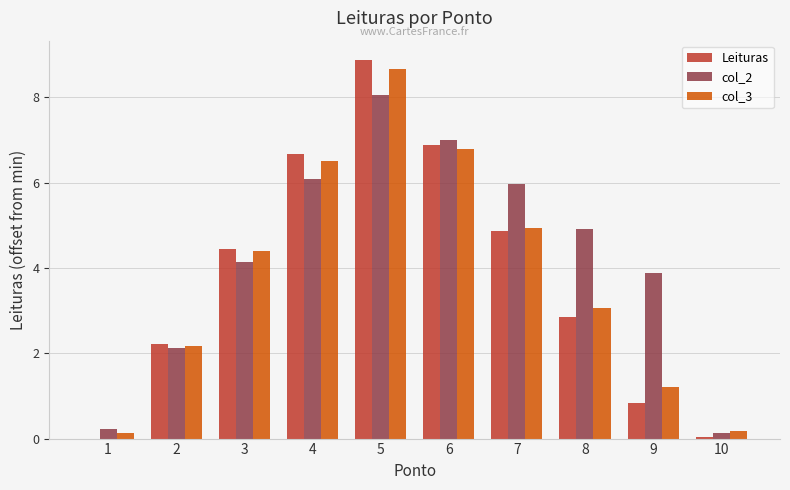

Which series has the largest total across all categories?

col_2